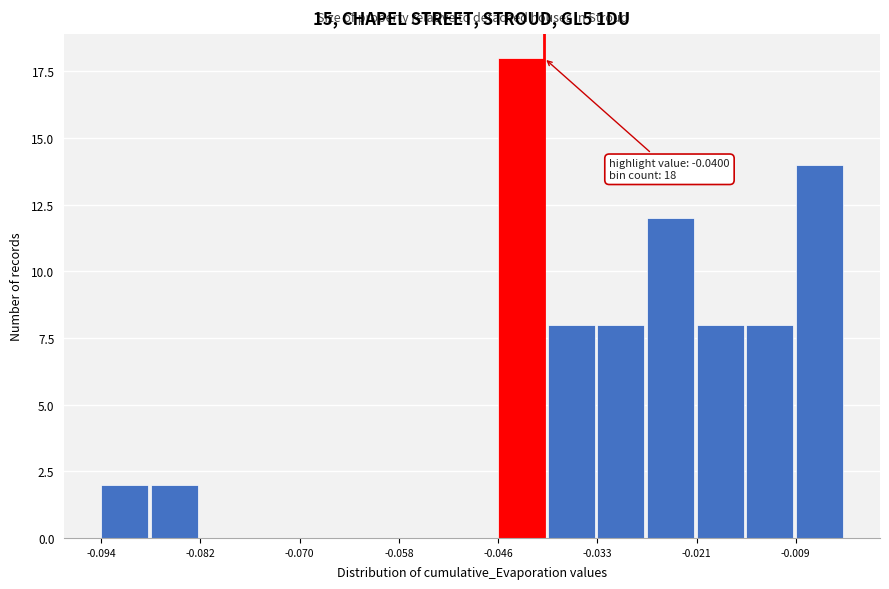

Around what value on the x-axis is the tallest bar? Give the approximate position of its centre, as read against the axis.

-0.042